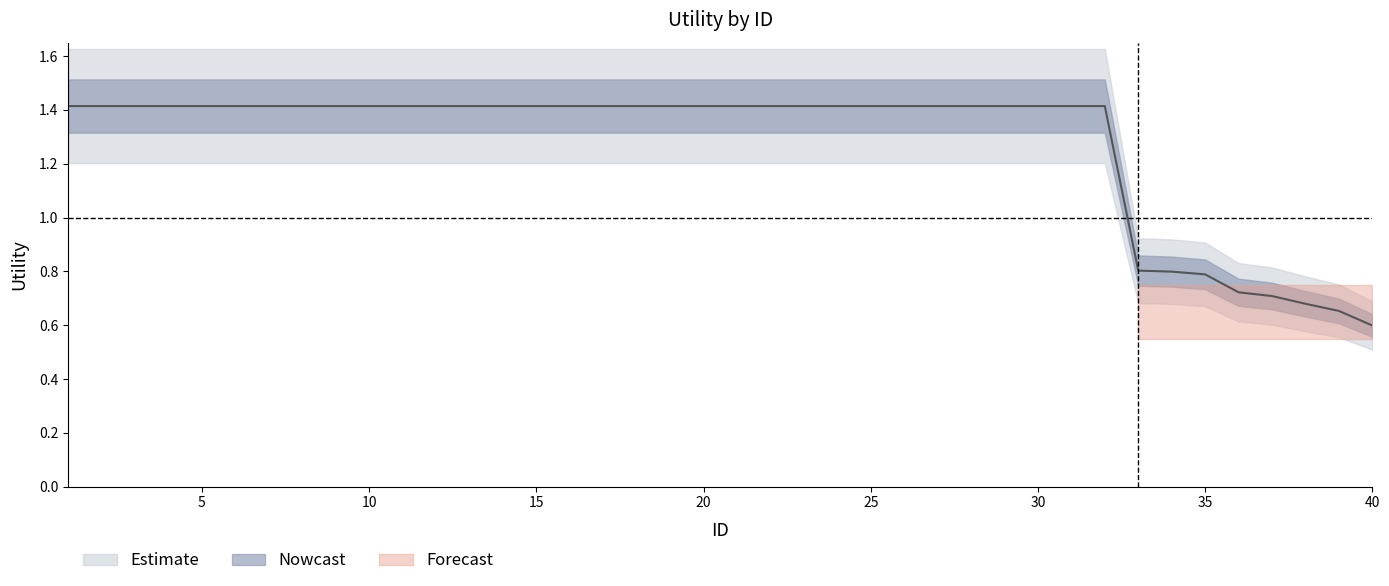

Is it true that the value at 22 is 0.4?

False